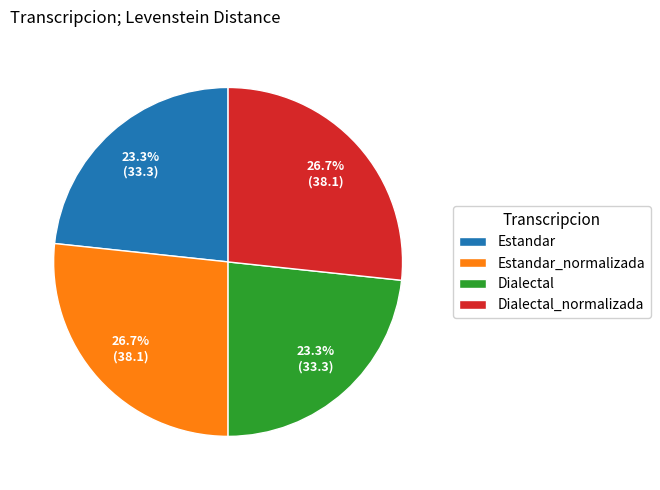

Count the number of slices in the pie.

4